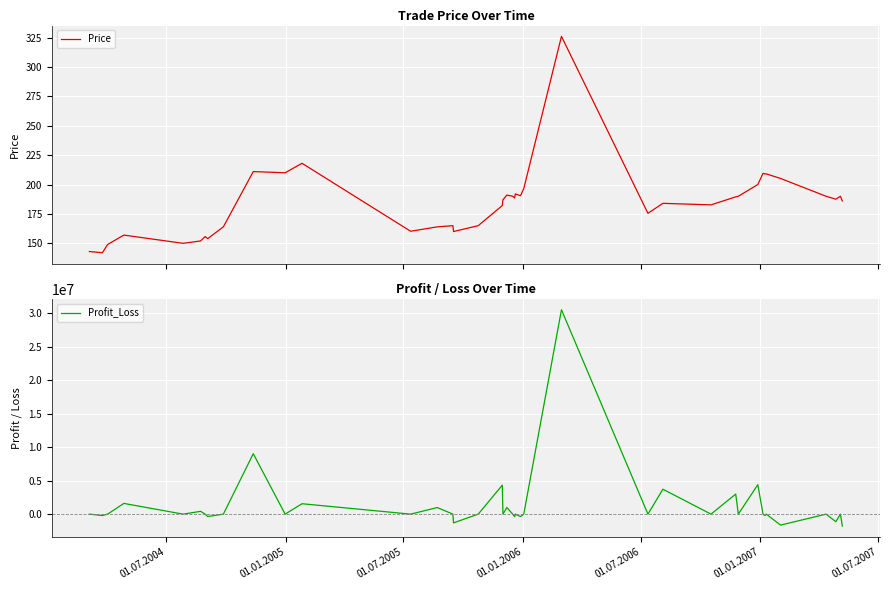

What is the highest value of the Price series?

326.0